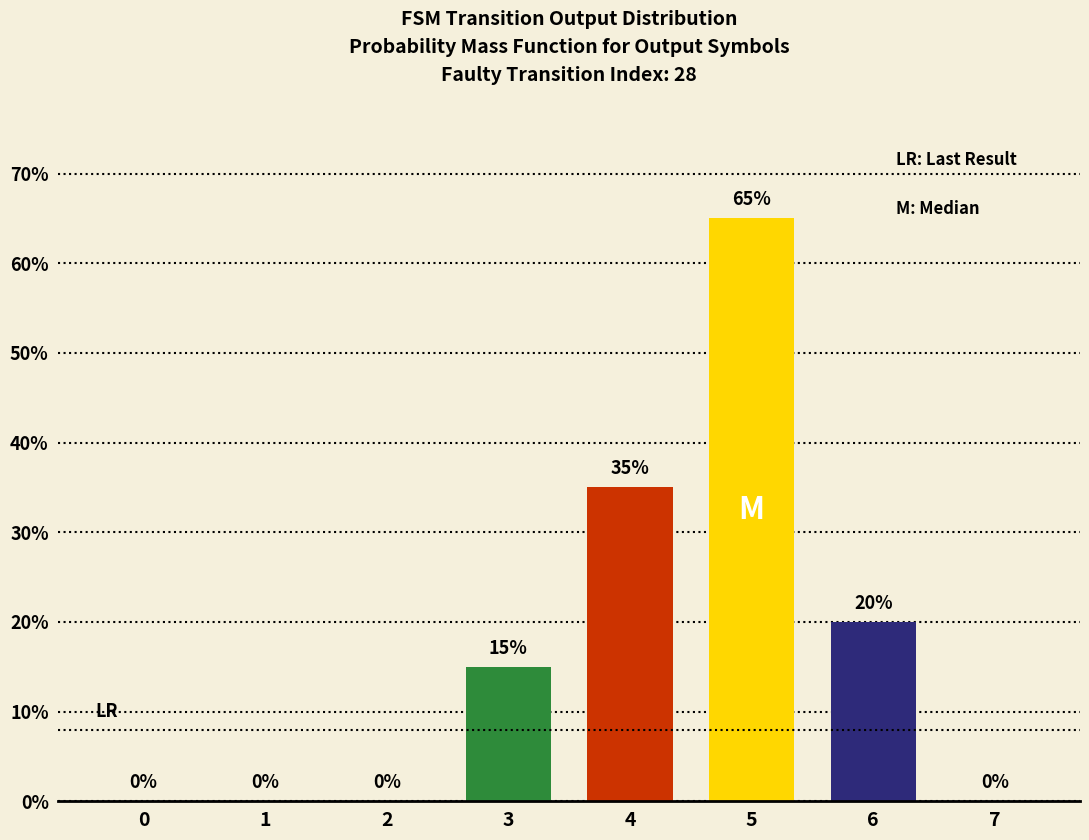

Is it true that the value at 3 is 23?

False